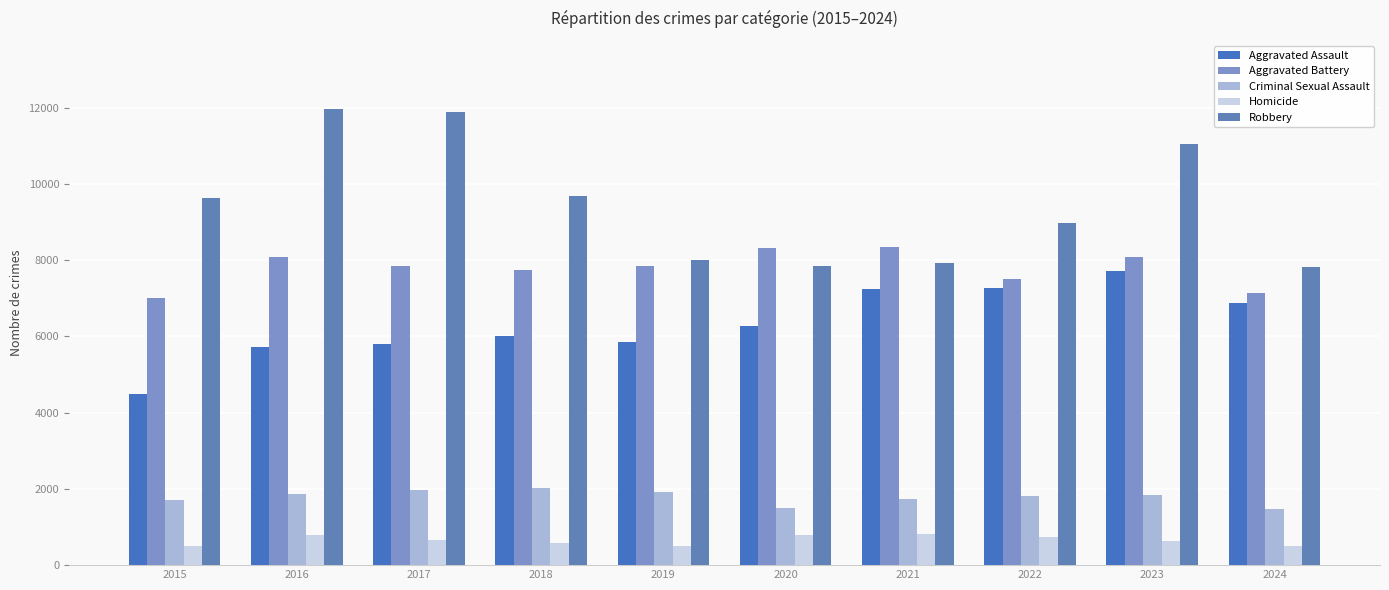

Is the value of Robbery at 2015 greater than the value of Criminal Sexual Assault at 2017?

Yes